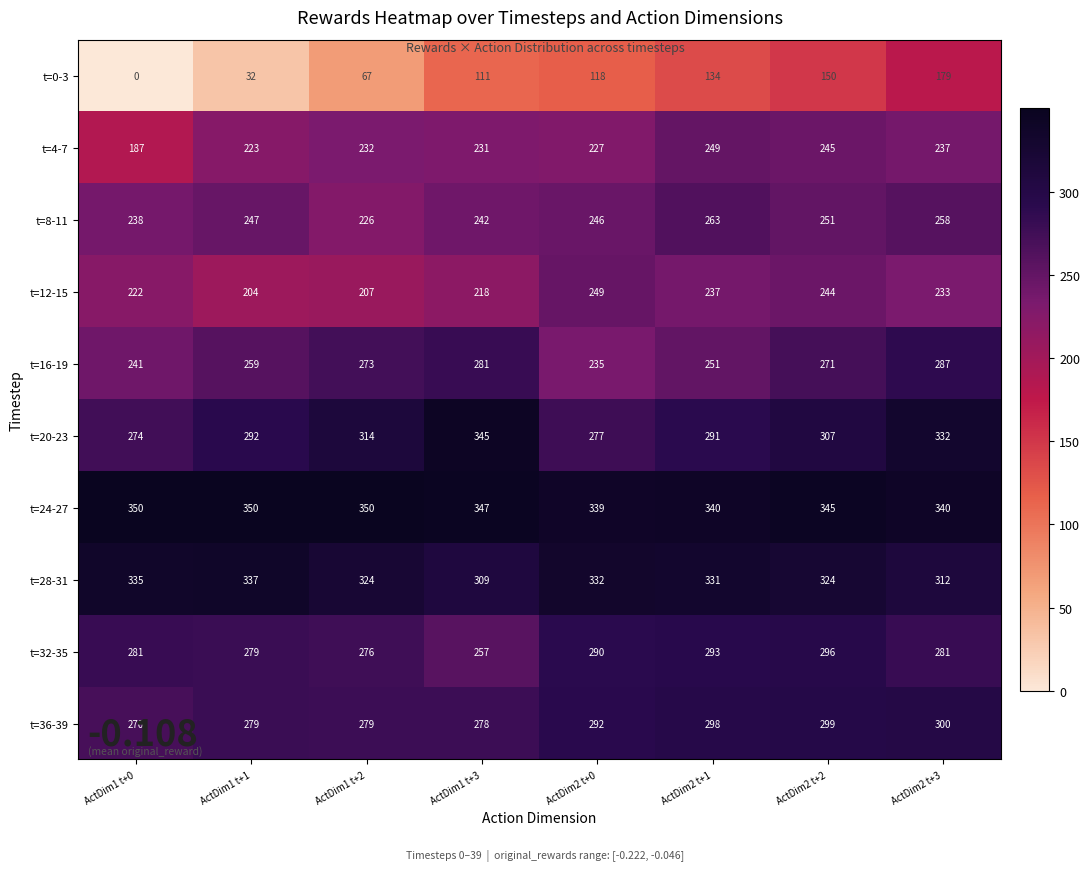

What is the difference between the maximum and minimum values in the t=8-11 series?

37